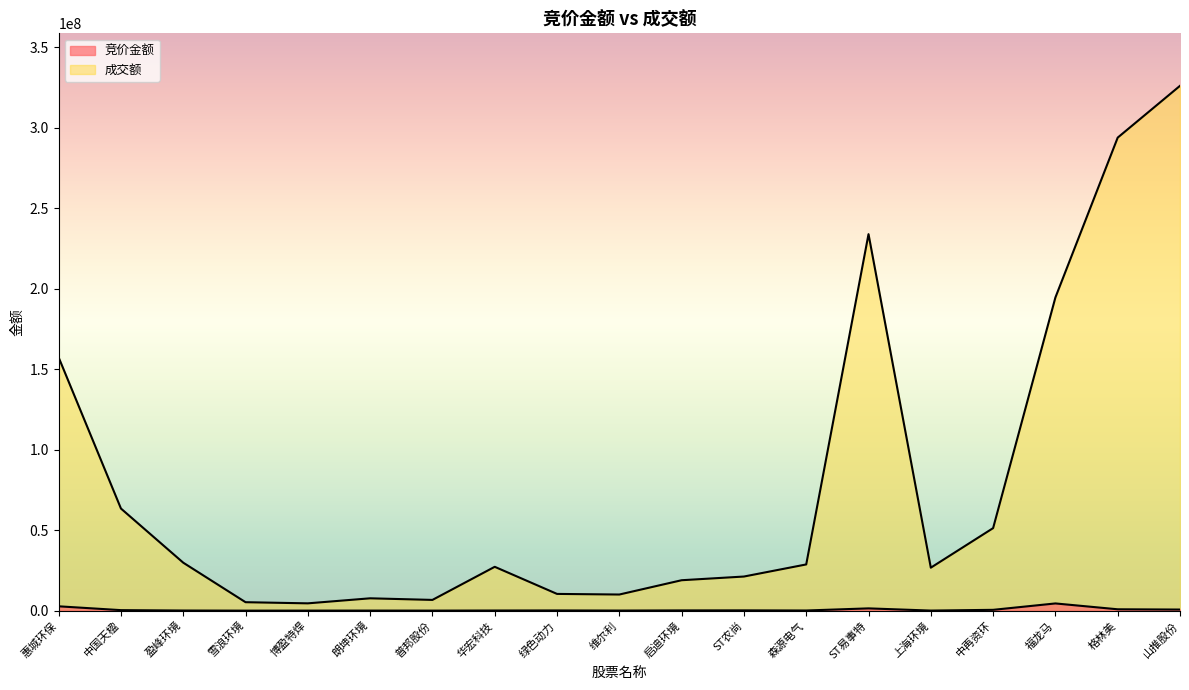

What is the approximate value of 成交额 at 华宏科技, to the nearest 50?

27242900